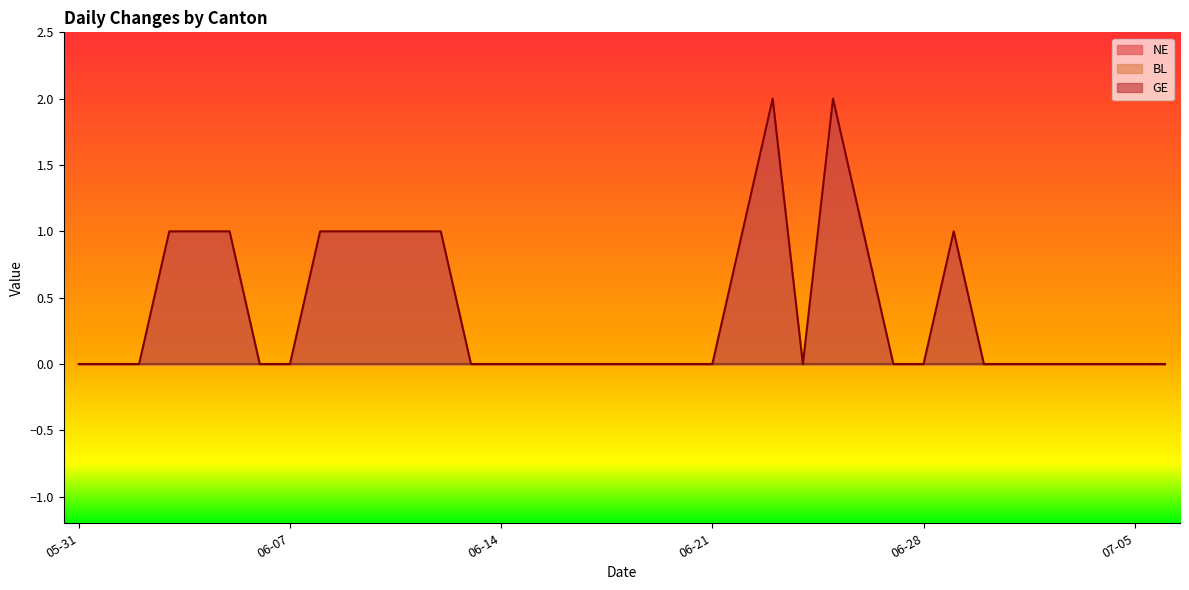

True or false: BL has more than 2 points higher than both neighbors.

False